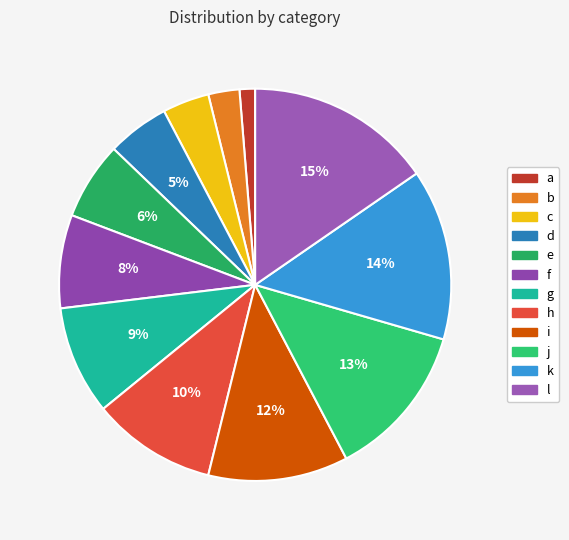

What is the total percentage of k and l?

29.5%